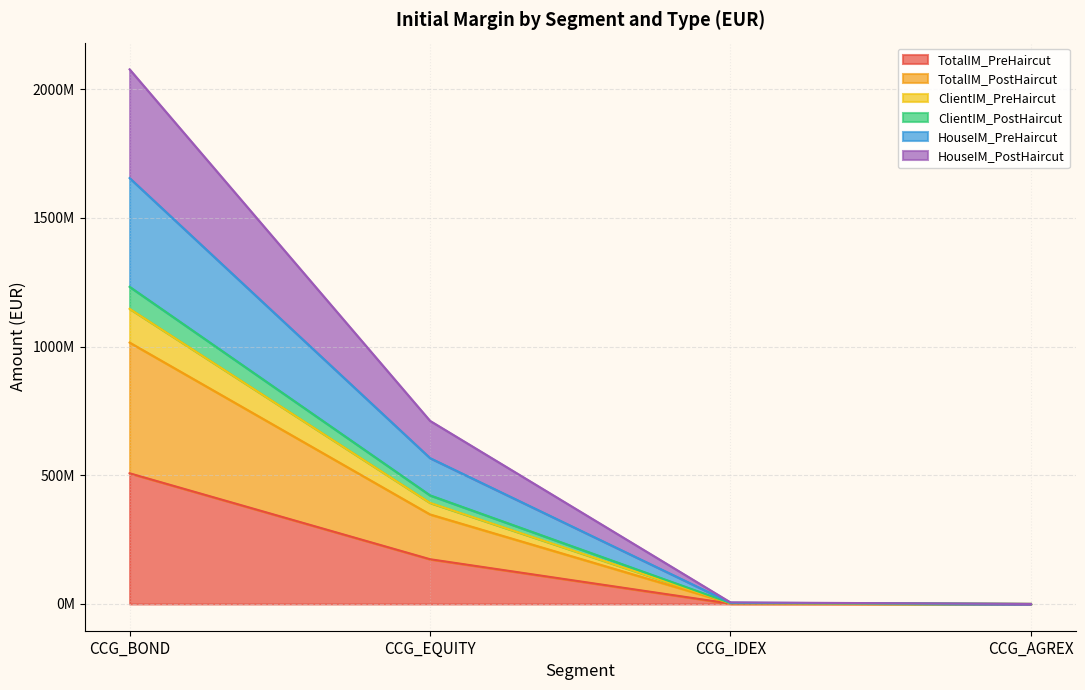

True or false: TotalIM_PostHaircut and ClientIM_PreHaircut cross at least once.

False